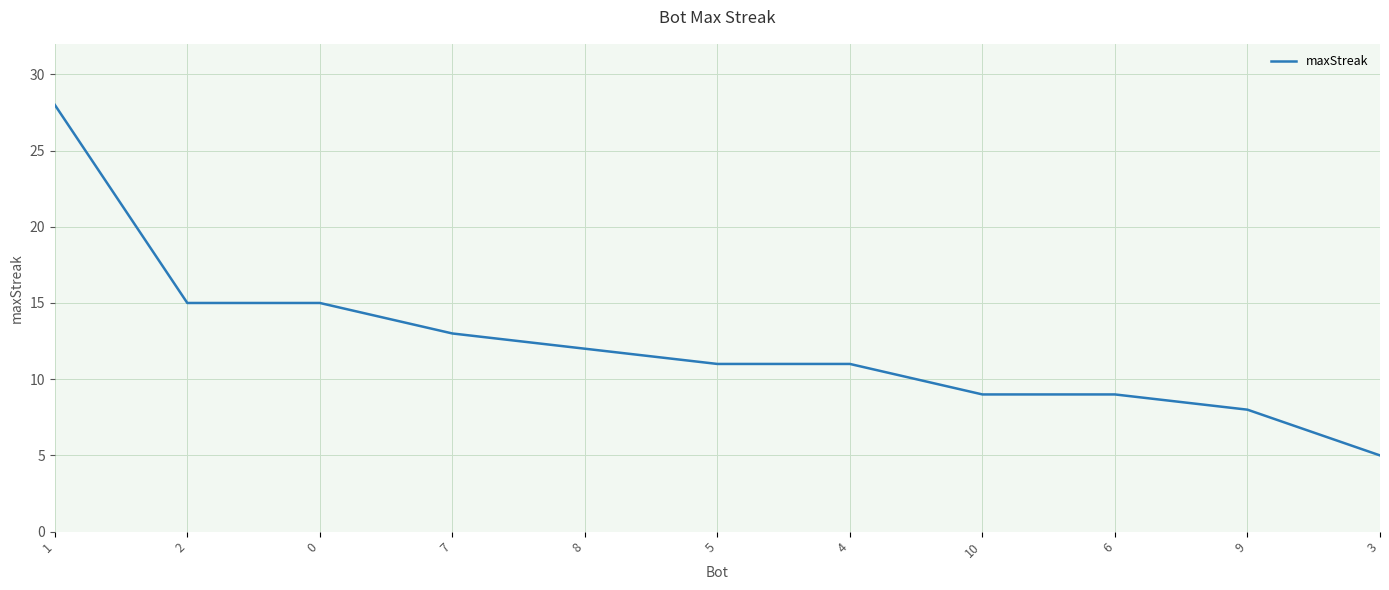

What is the ratio of the value at 0 to the value at 2?

1.0